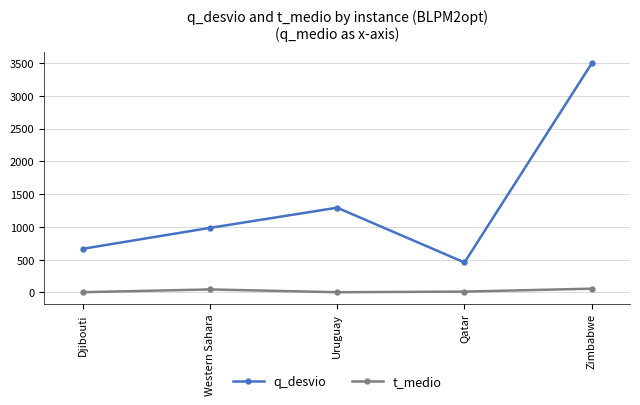

True or false: q_desvio has a value of 456 at Qatar.

True